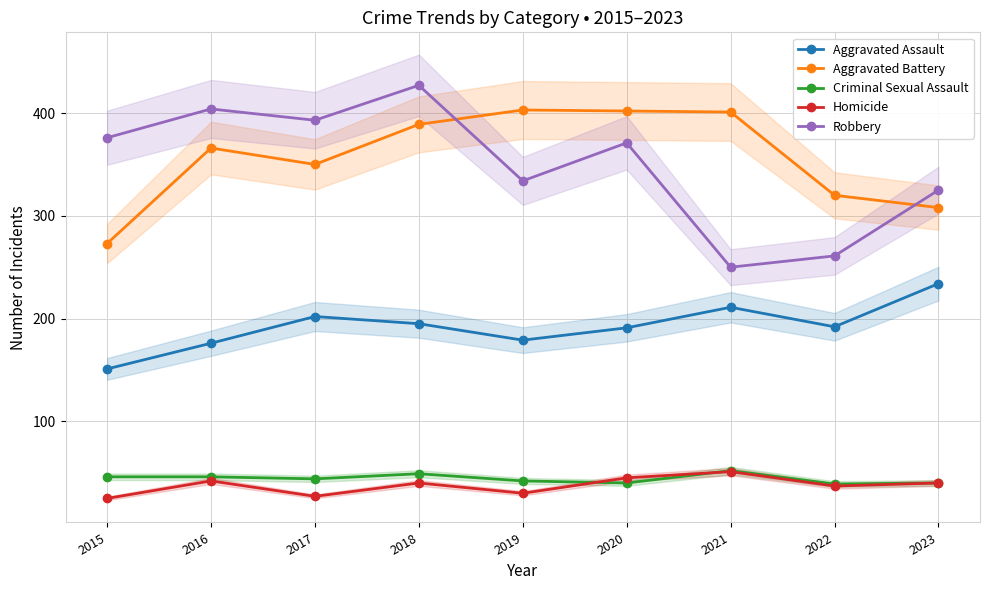

Where does the Aggravated Assault series first go above 192?

2017